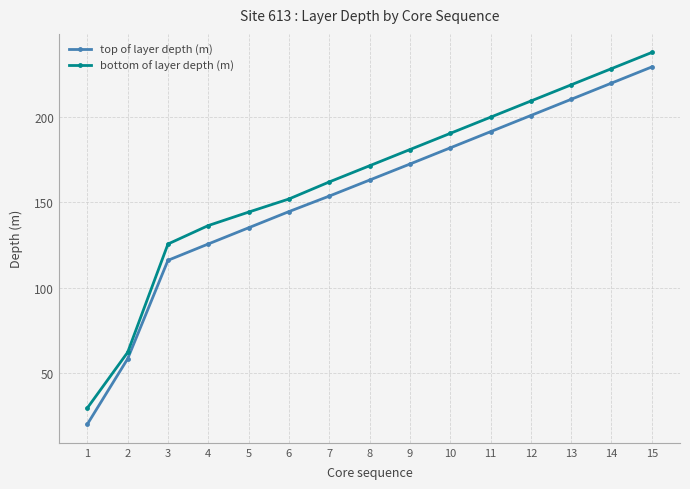

True or false: top of layer depth (m) and bottom of layer depth (m) intersect in this chart.

False